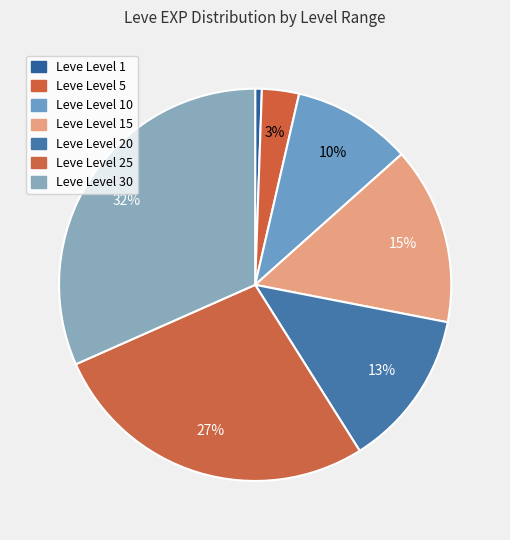

Is there any slice that represents more than half of the pie?

No